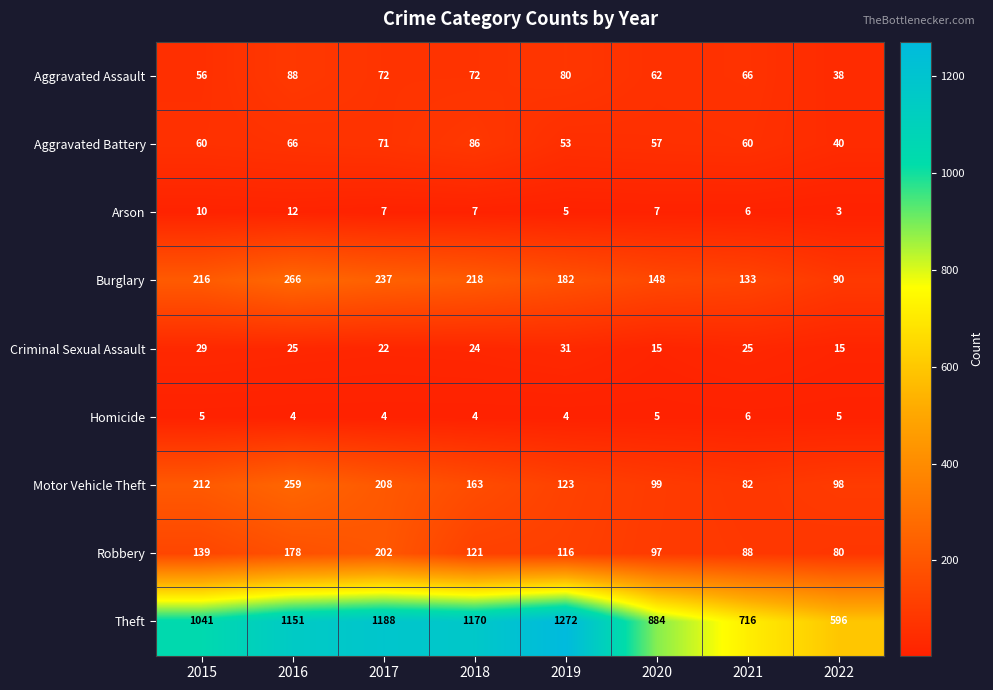

What is the average value of the Arson series?

7